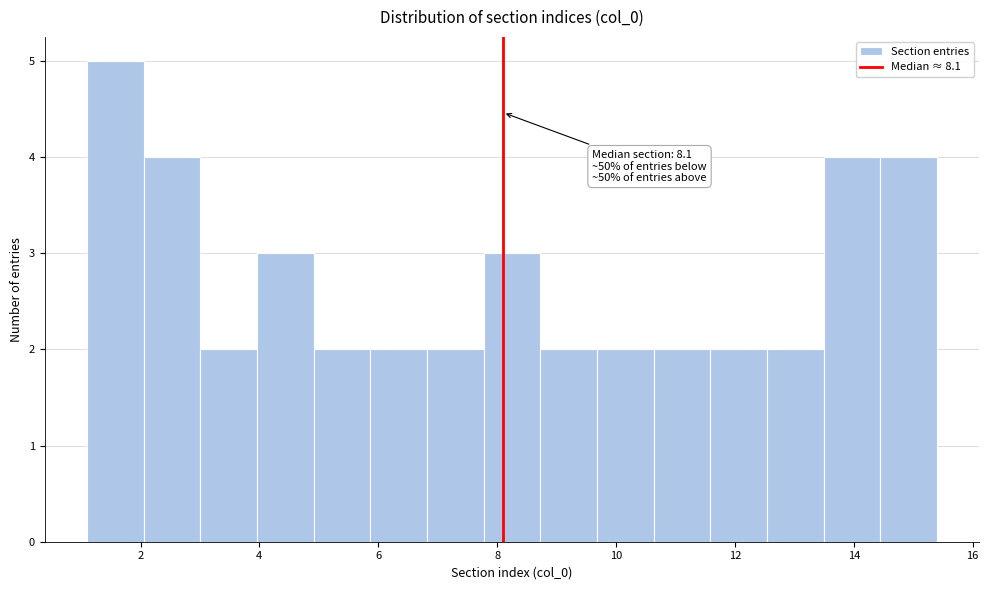

Which range on the x-axis has the tallest bar?

1.2 to 2.0